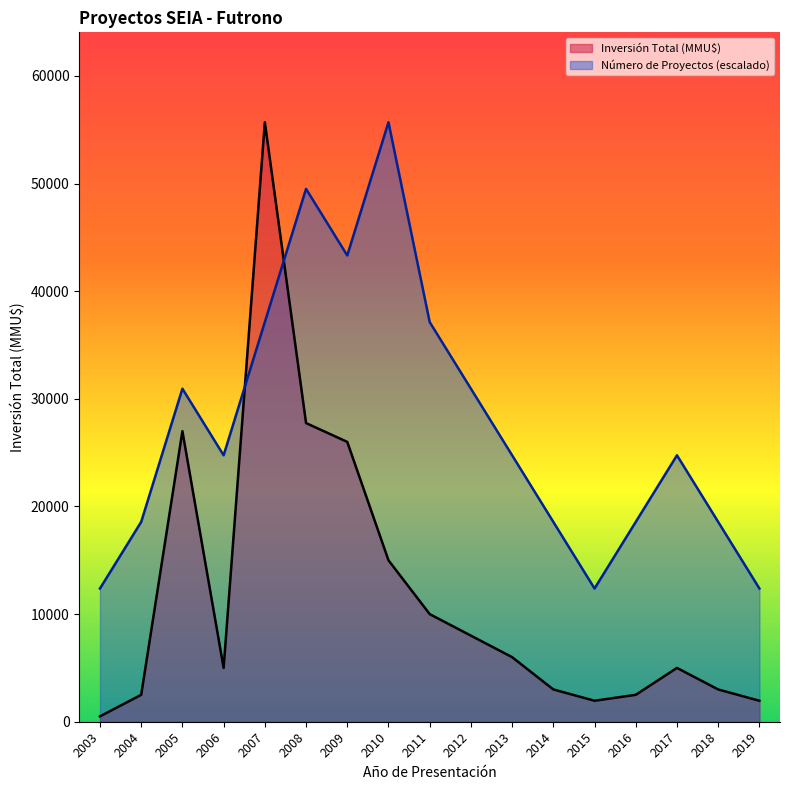

Is it true that Número de Proyectos equals 24755.6 at 2017?

True